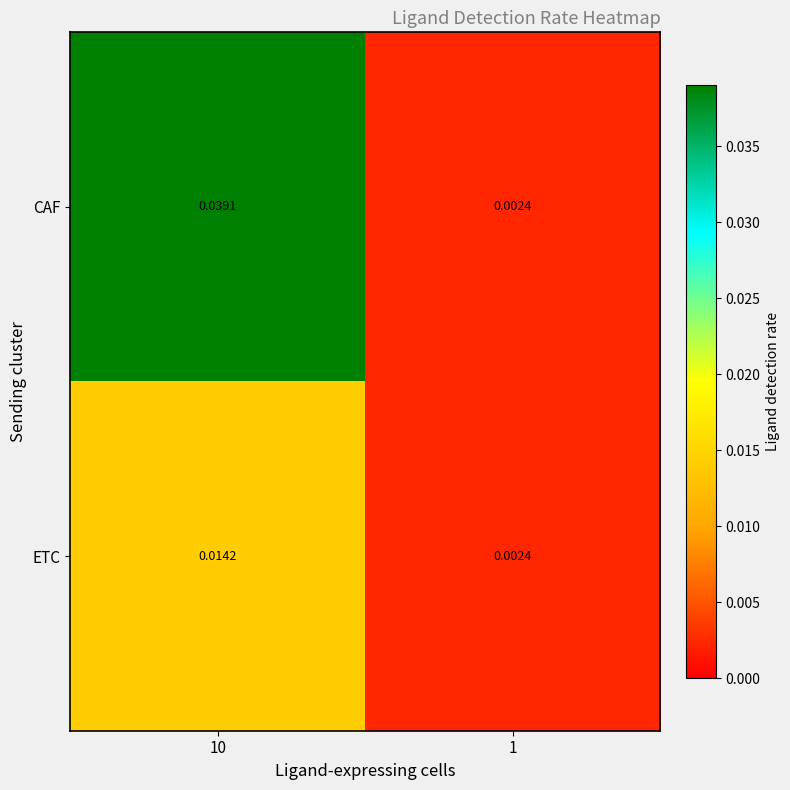

List the series in order of their peak value, highest first.

CAF, ETC